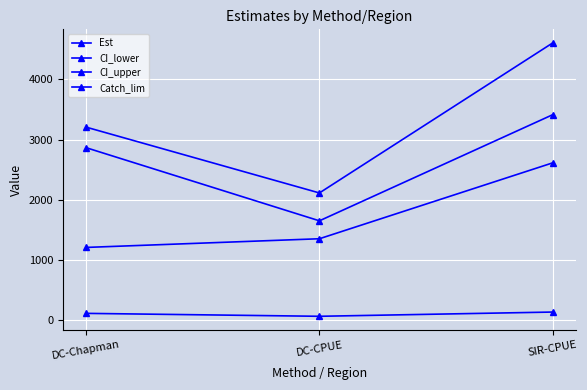

Does the chart have visible grid lines?

Yes